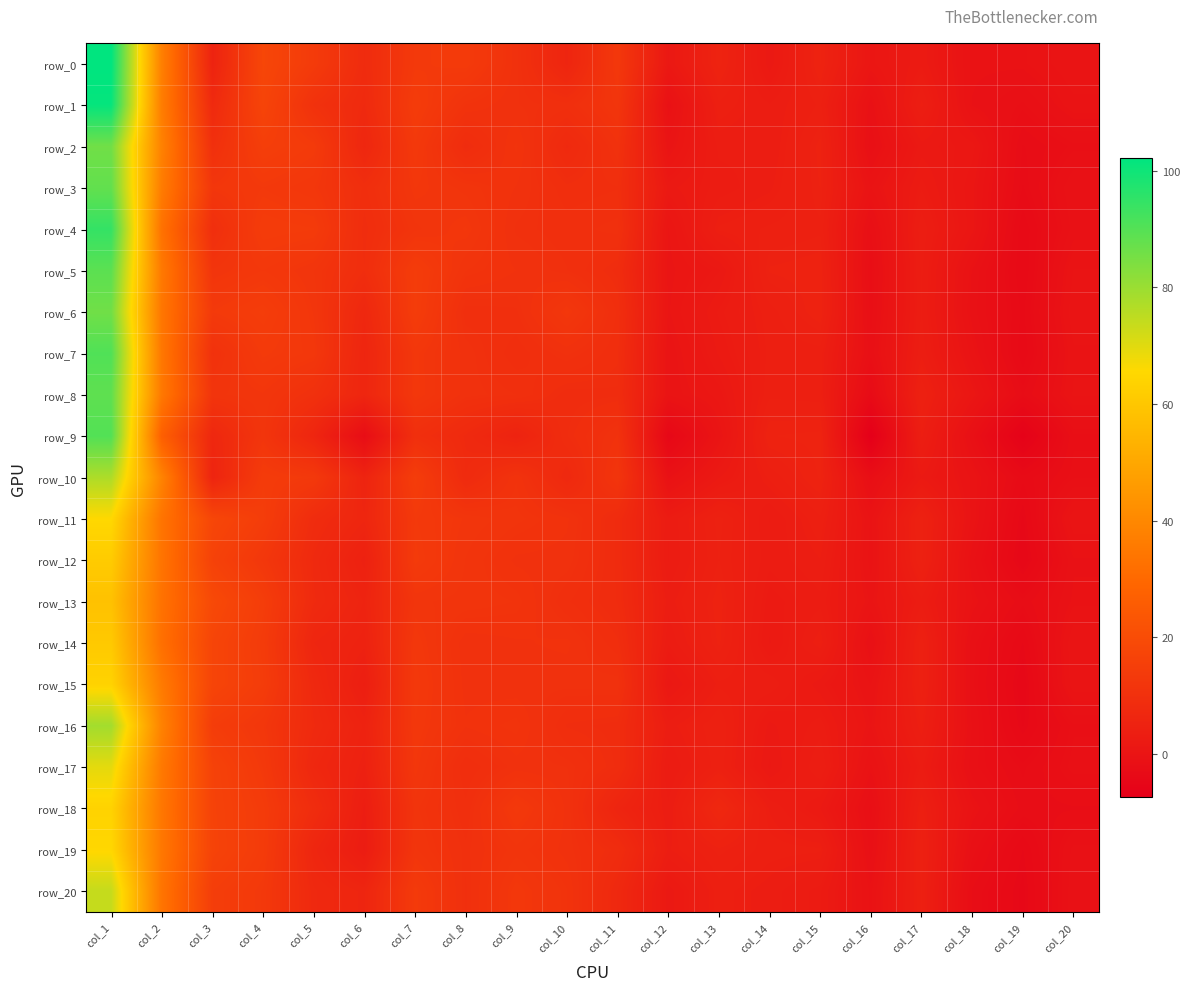

Which has a higher value, col_5 or col_11?

col_5